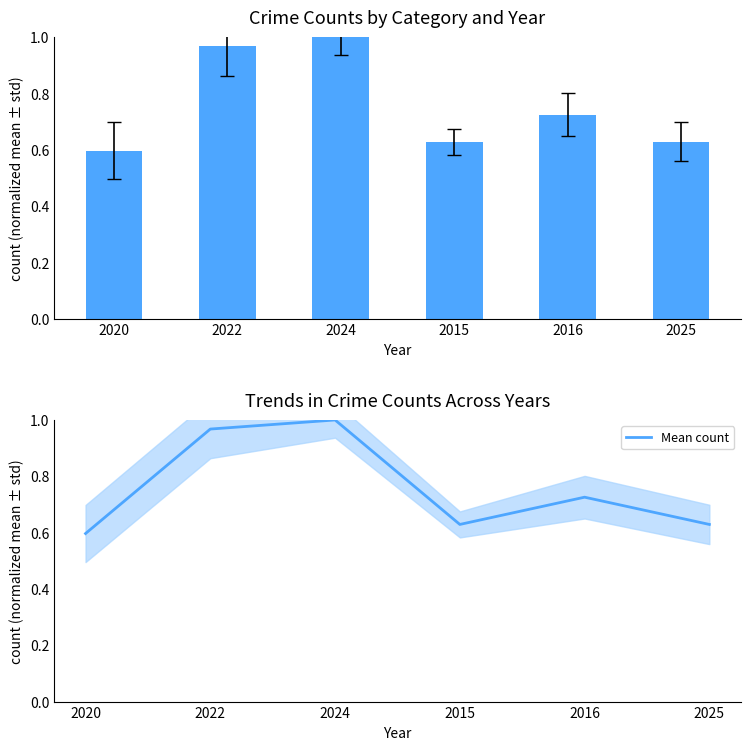

Rank the series at 2025 from highest to lowest value.

Total, Mean count